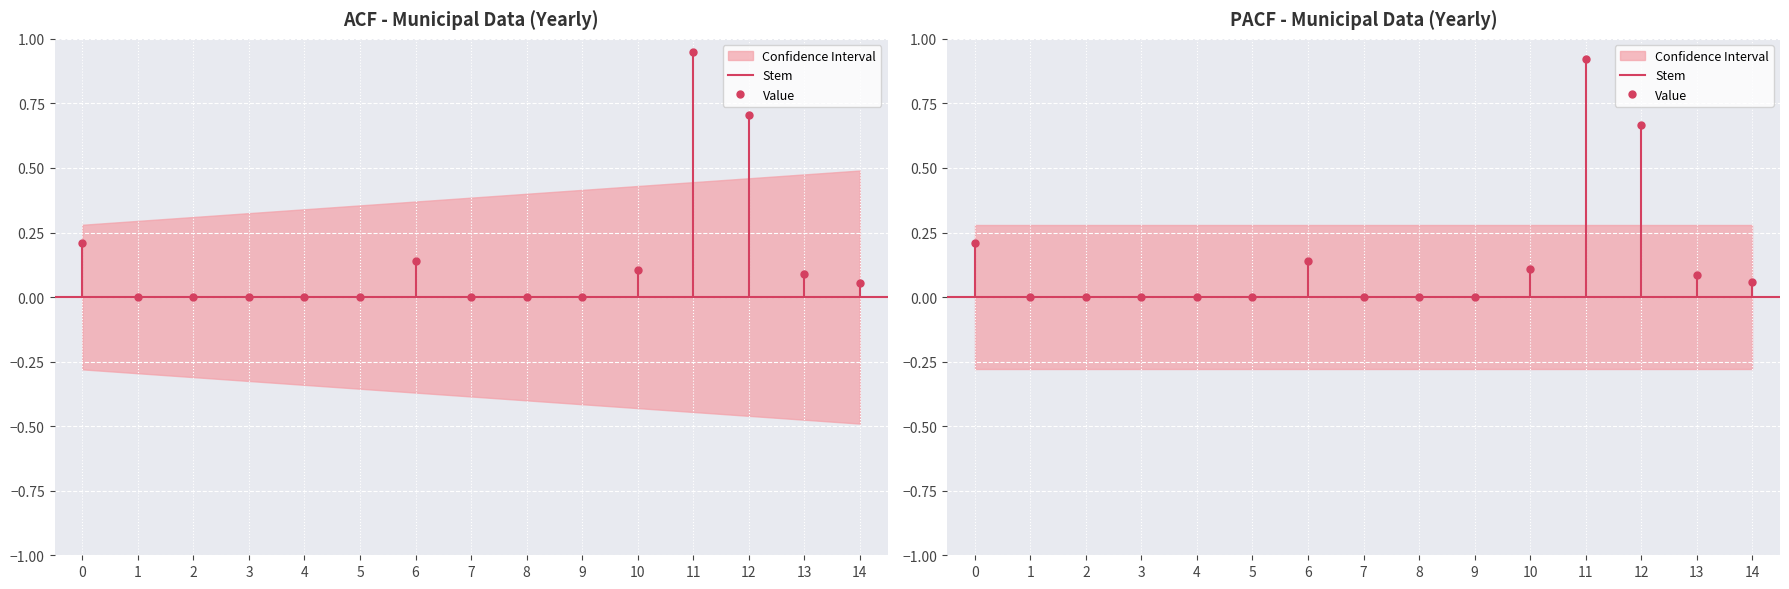

How many series are shown in this chart?

1